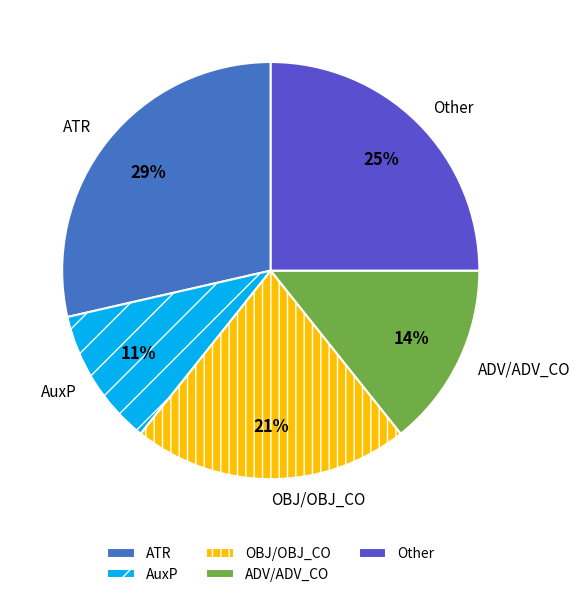

To the nearest percent, what is the average slice percentage?

20%